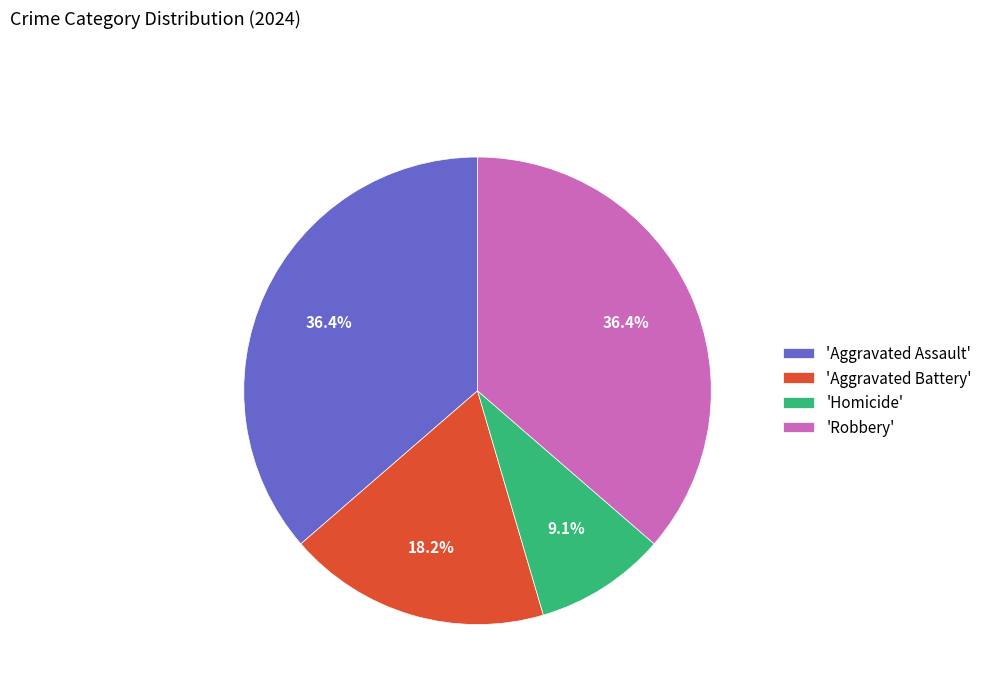

Combined, what portion of the pie is 'Homicide' and 'Aggravated Battery'?

27.3%